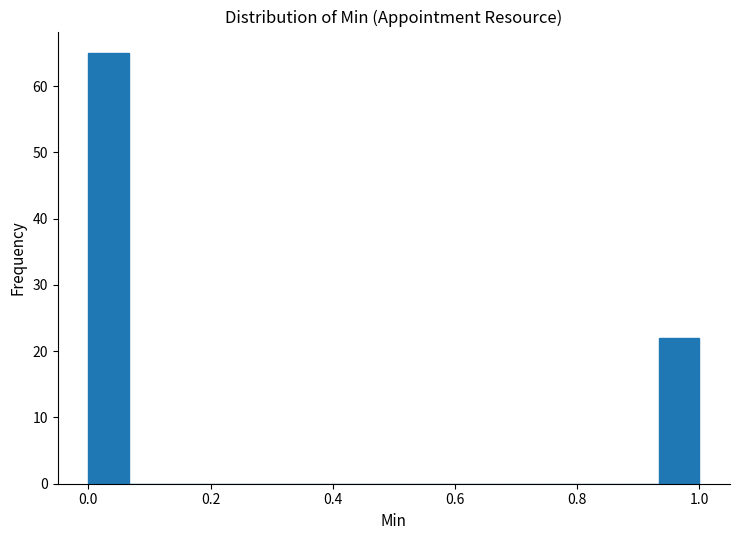

Read against the x-axis, roughly where is the centre of the tallest bar?

0.04